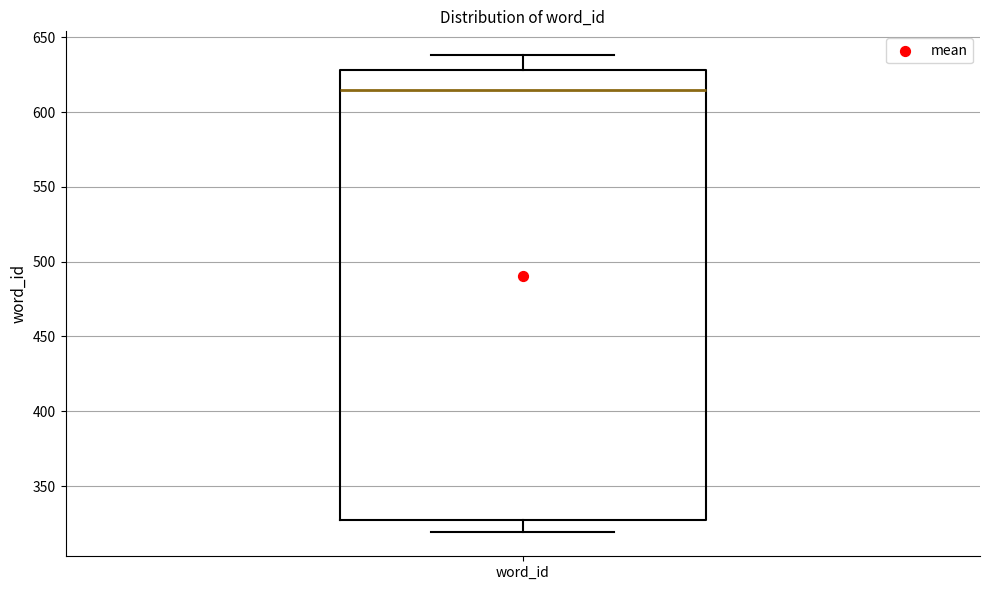

Read this box plot against the y-axis: the position of the median line, the range covered by the box, and the ends of both whiskers. The values are not printed on the chart, so give them approximately, as read against the axis.

median 615, box 325 to 630, whiskers 320 to 640